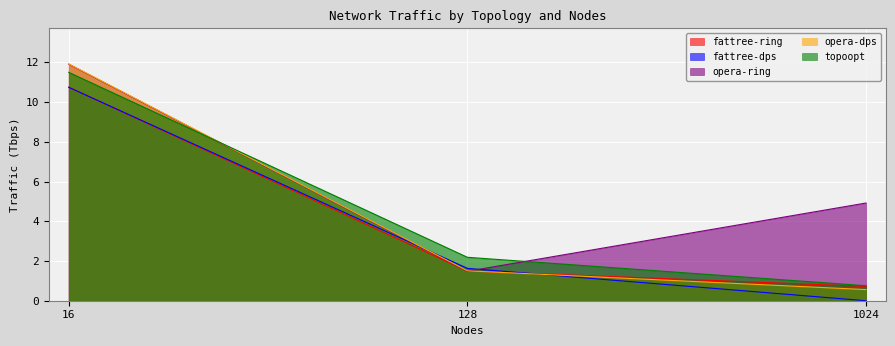

What is the value of the fattree-dps point at the 1st from the left?

10.7